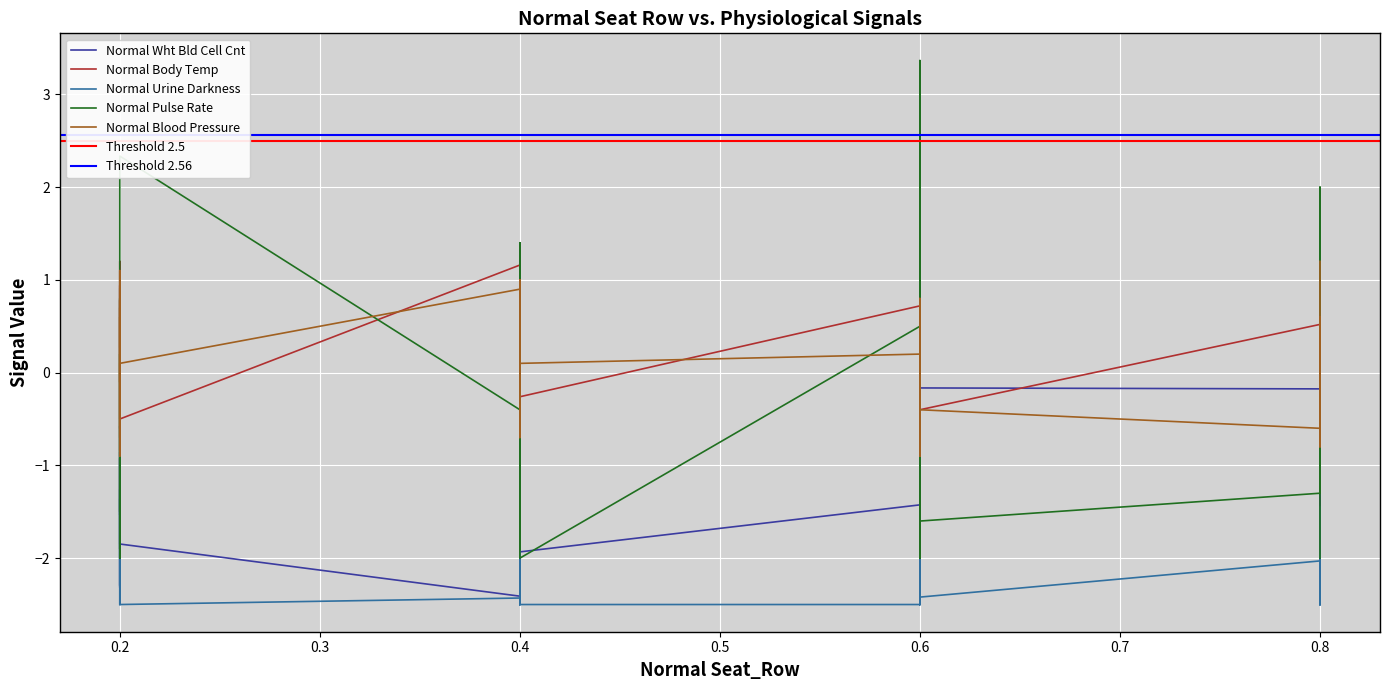

How many values in the Normal Wht Bld Cell Cnt series are below 0?

36